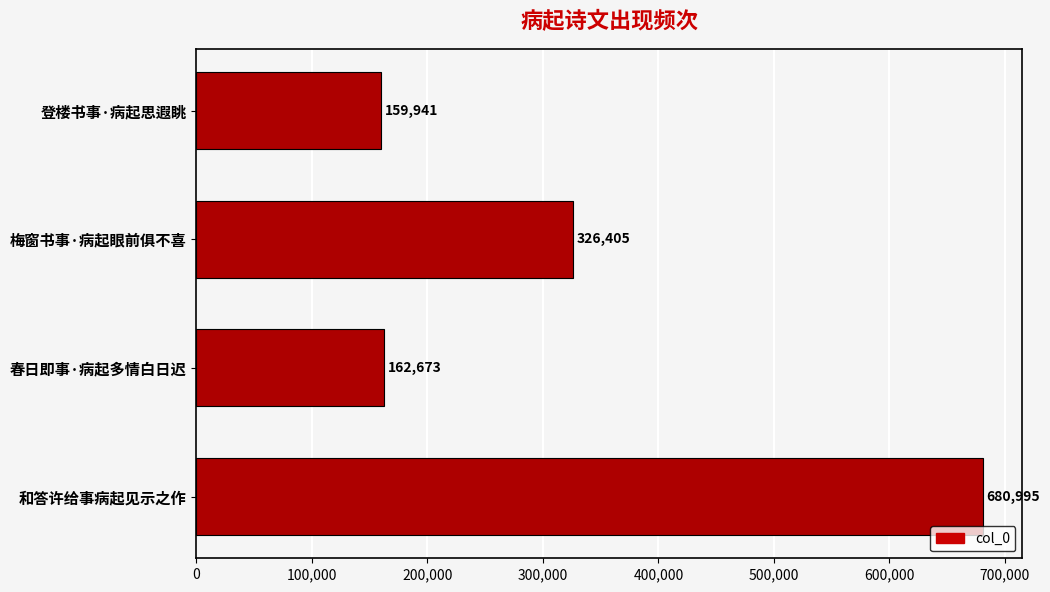

Which has a higher value, 春日即事·病起多情白日迟 or 梅窗书事·病起眼前俱不喜?

梅窗书事·病起眼前俱不喜